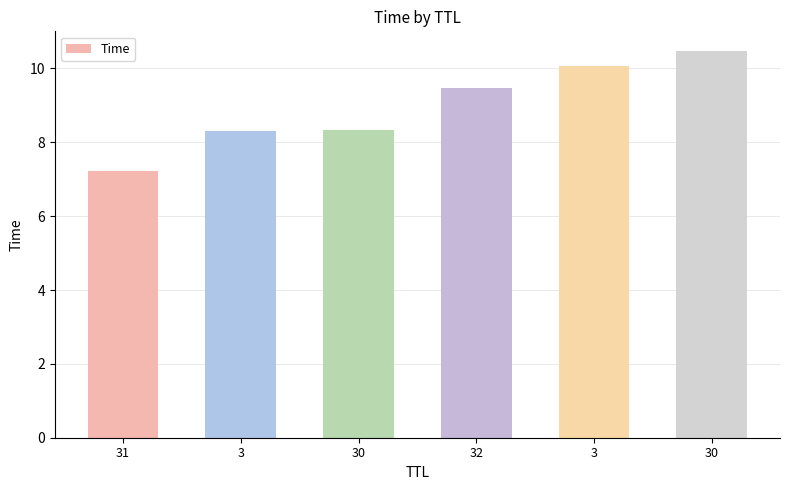

Reading left to right, extract all data points from this chart.

7.2	8.3	8.3	9.5	10.1	10.5